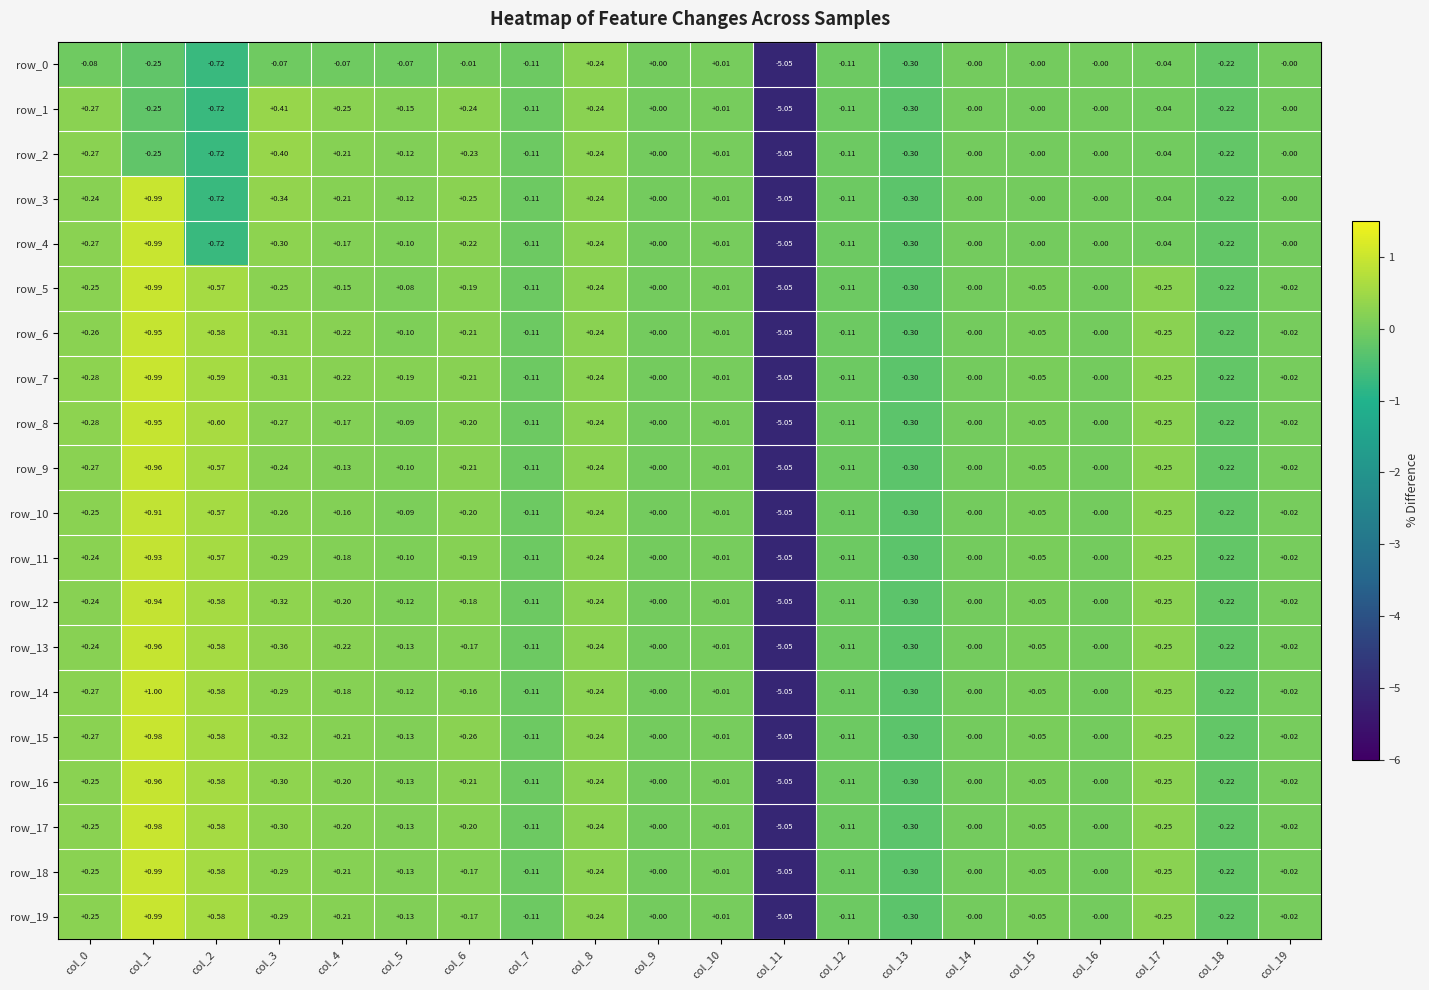

Which series has the largest total across all categories?

row_7